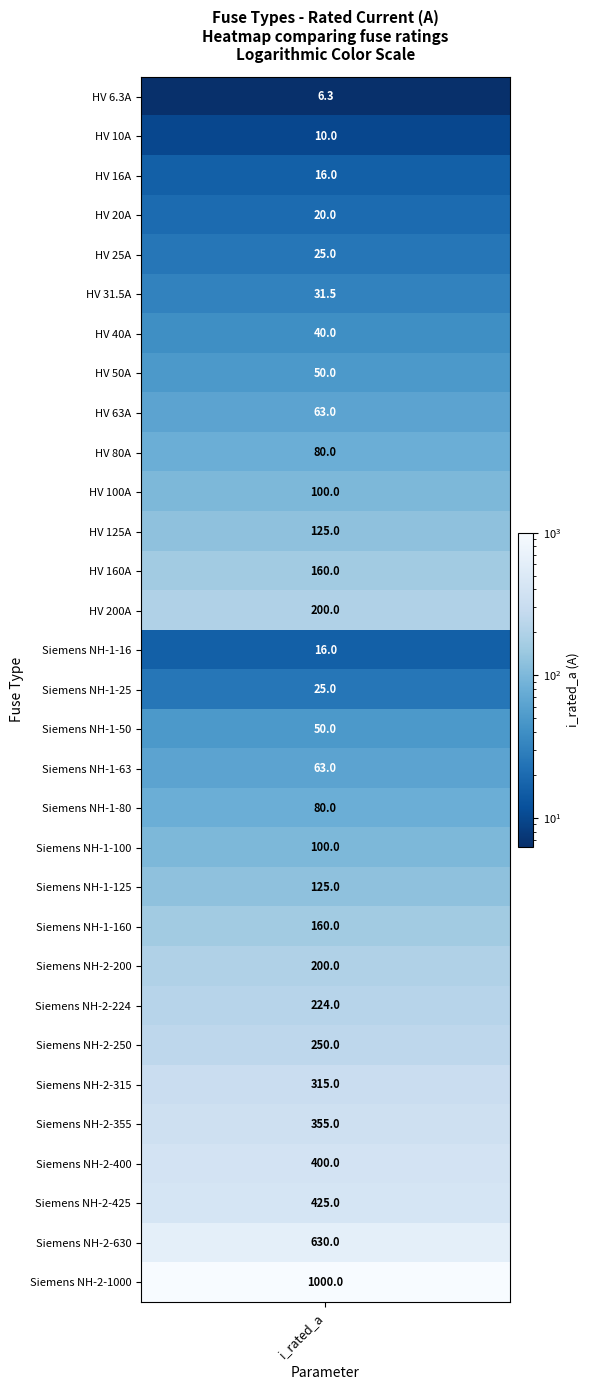

The chart shows a value of 160.0 at 12. True or false?

True